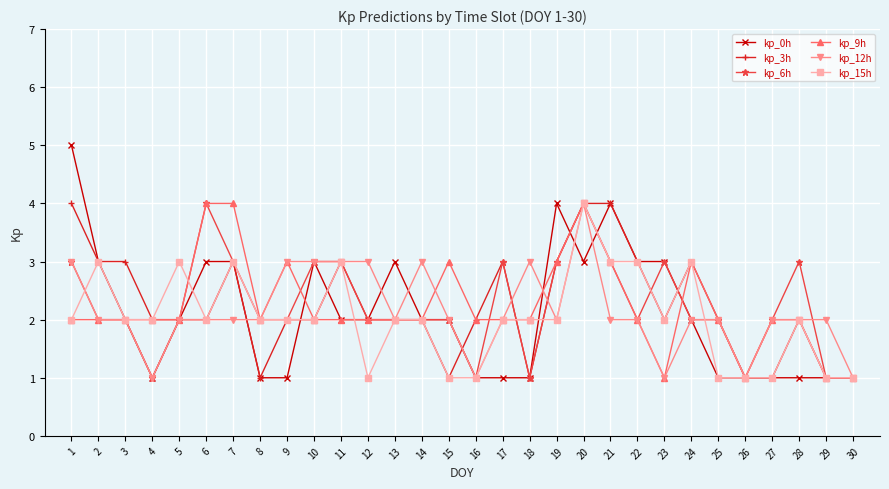

Is the value of kp_6h at 9 greater than the value of kp_15h at 20?

No